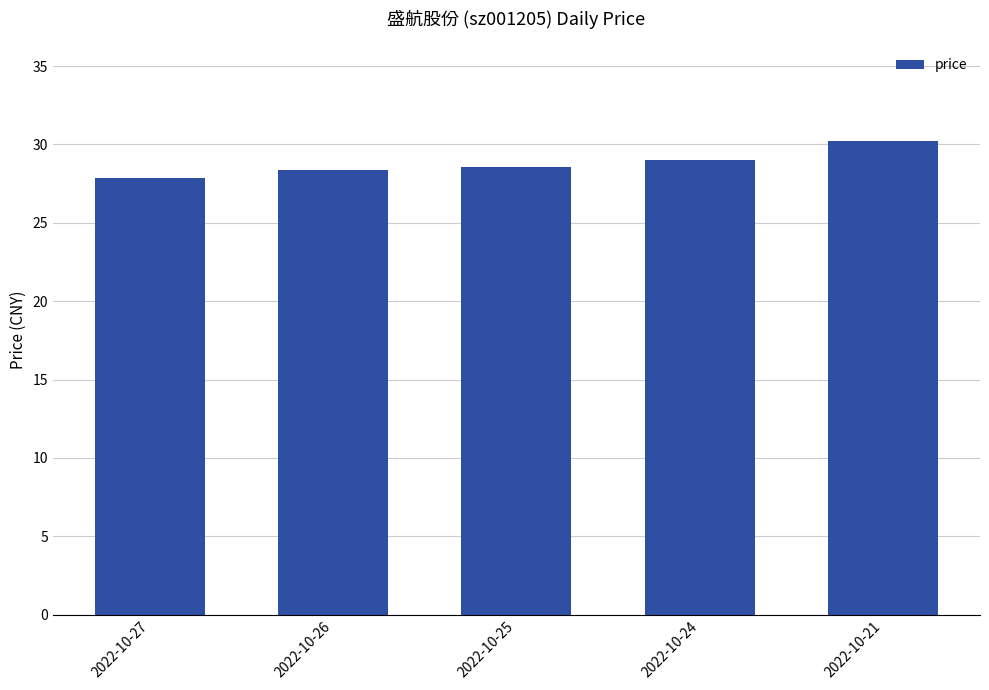

What is the sum of the values at 2022-10-26 and 2022-10-27?

56.3